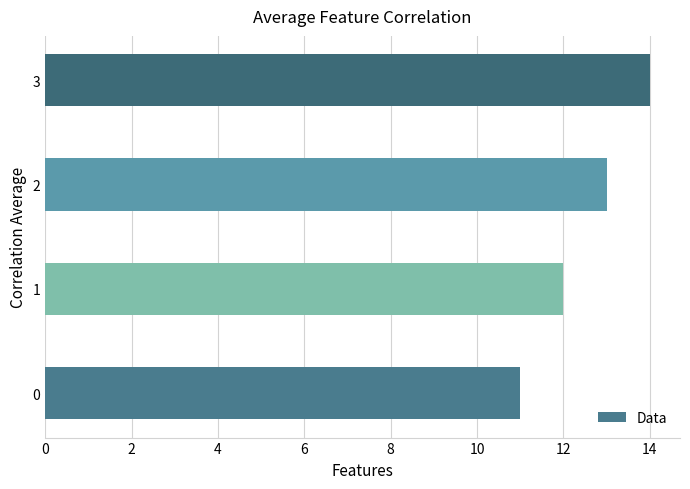

What is the minimum value shown in the chart?

11